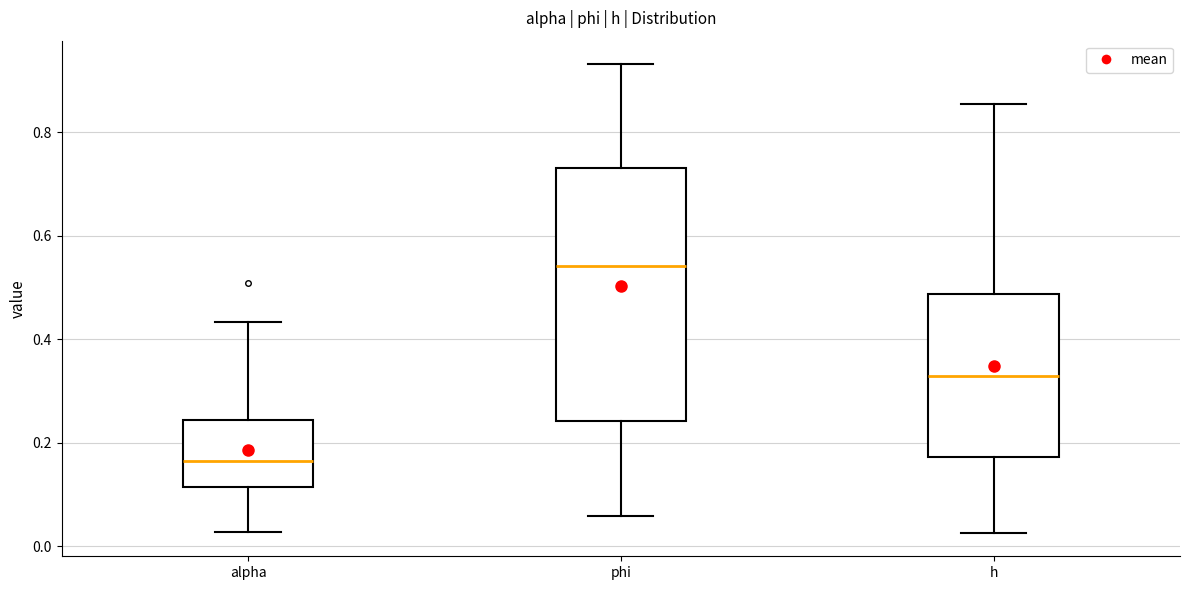

Which box has the highest median line?

phi